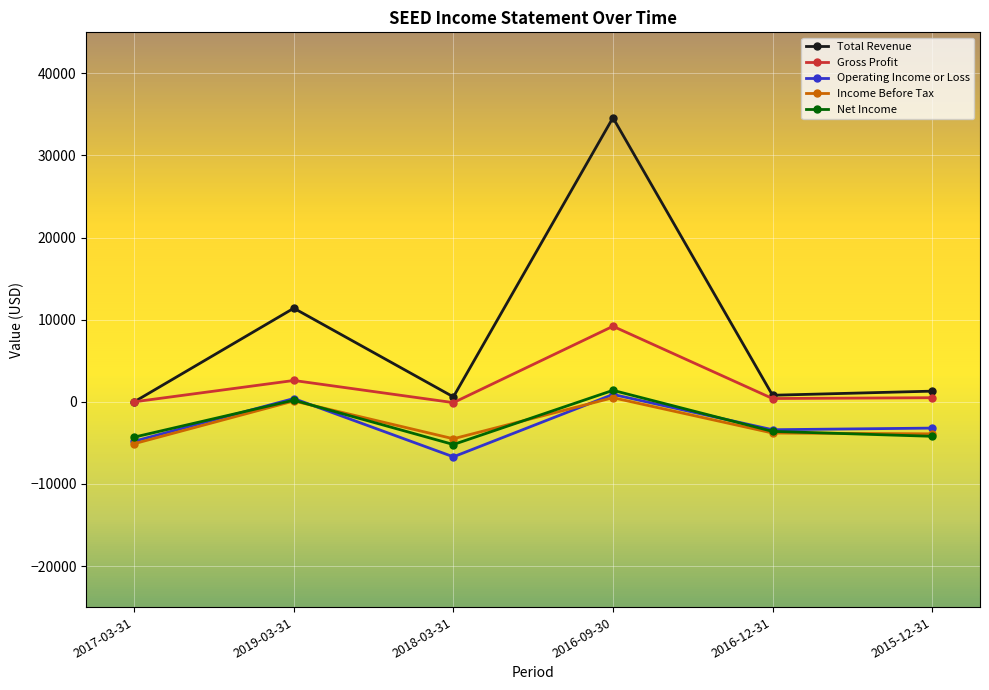

What is the label of the 6th point from the left?

2015-12-31